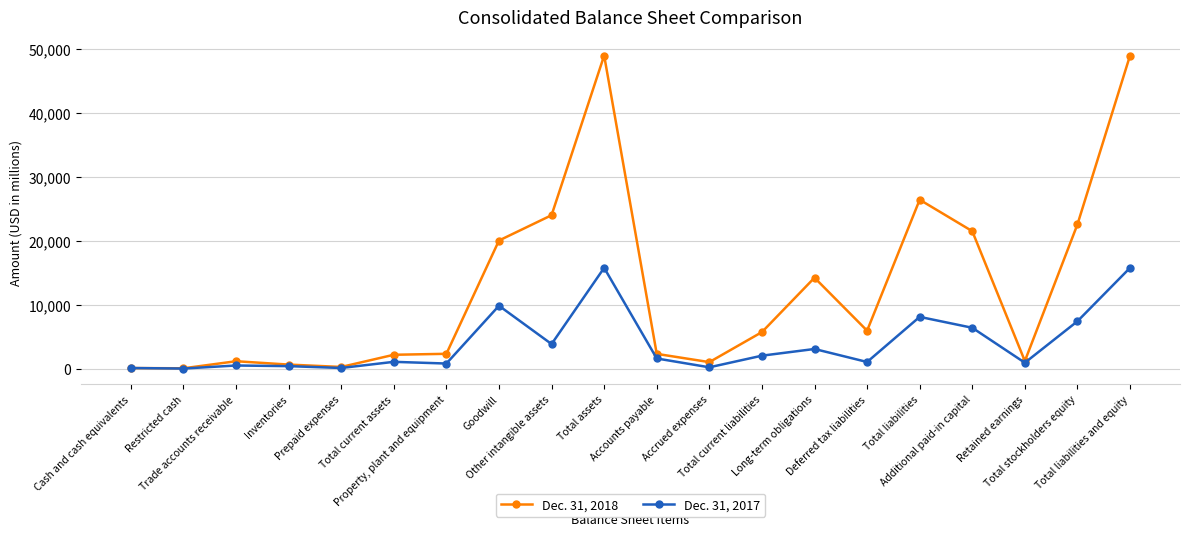

In Dec. 31, 2018, how many points are lower than both neighbors (excluding endpoints)?

5